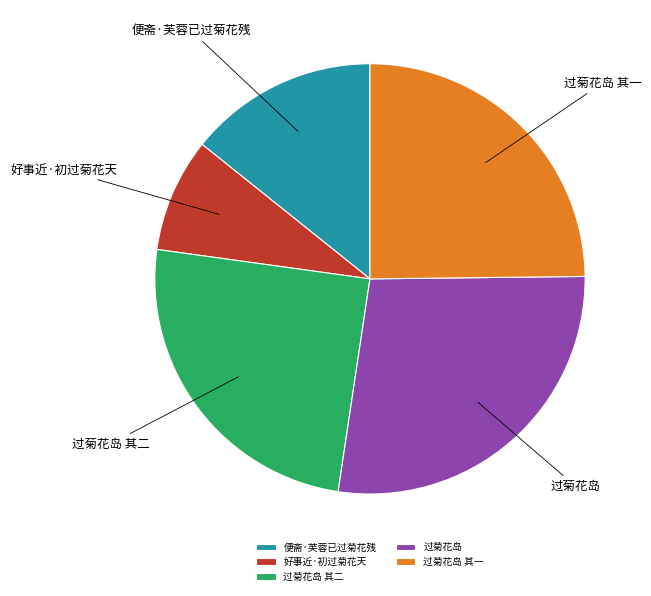

Count the number of slices in the pie.

5